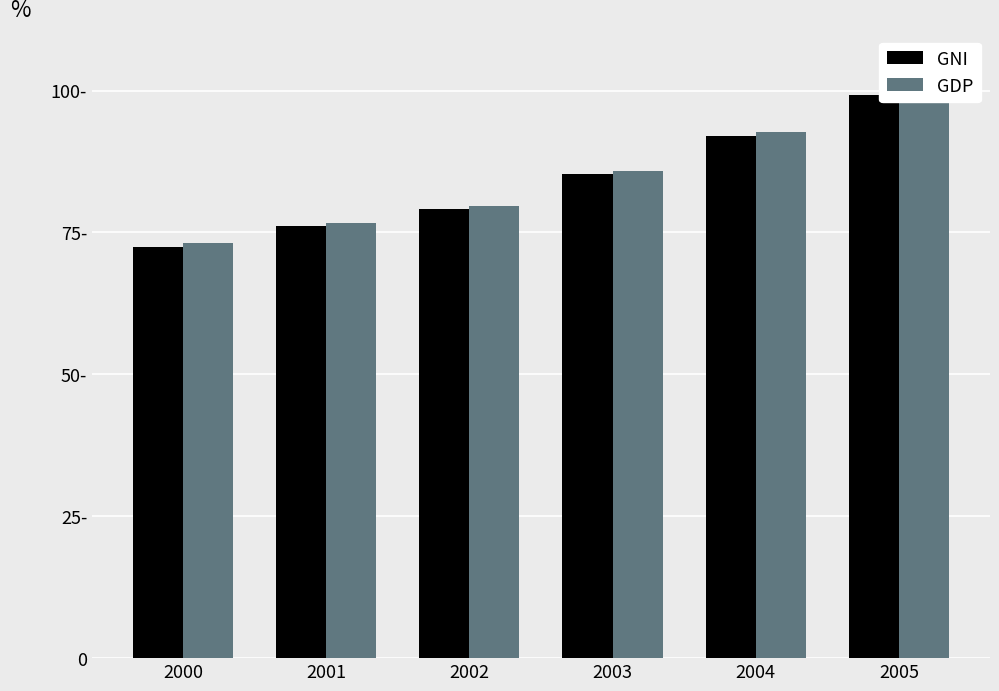

Are the bars horizontal?

No